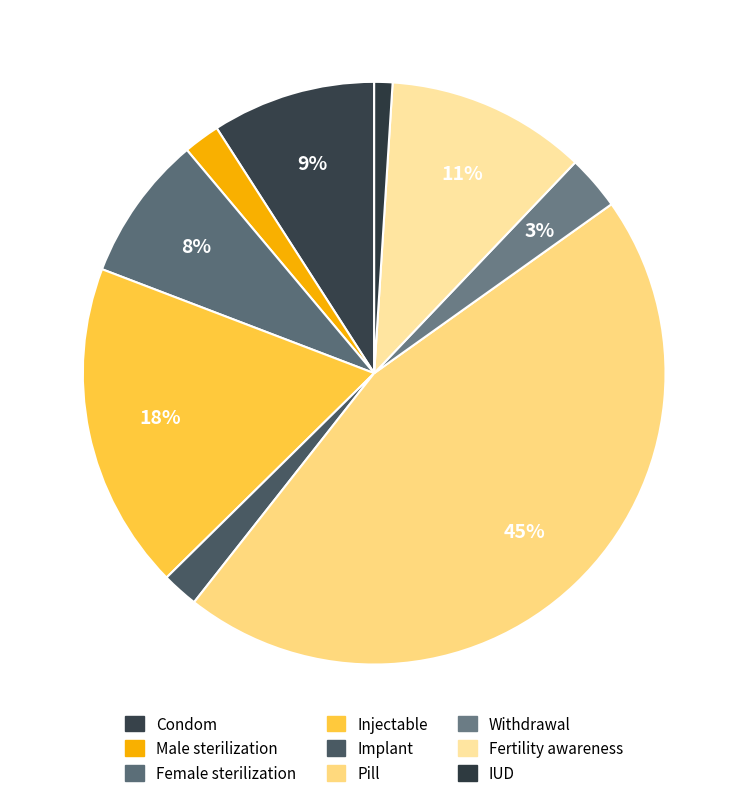

Count the number of slices in the pie.

9